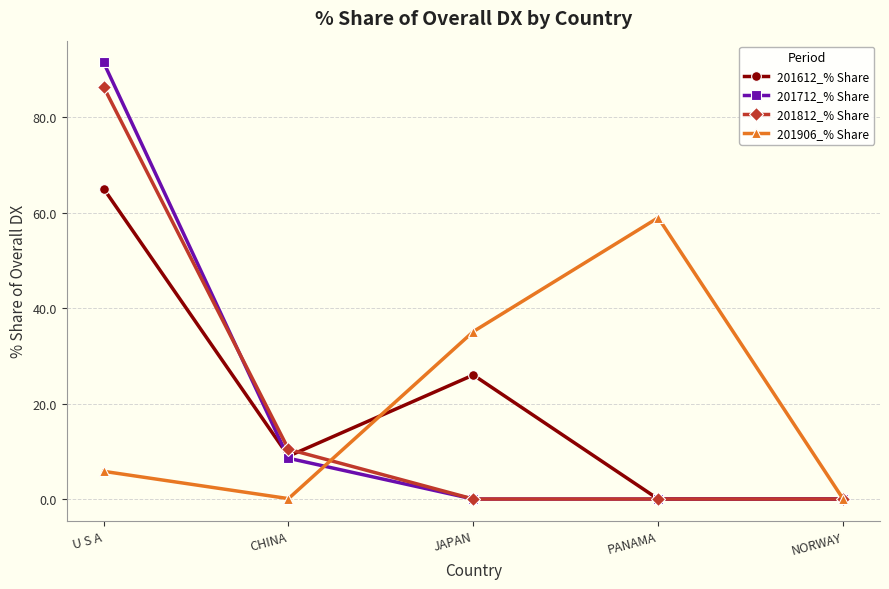

Is it true that 201812_% Share equals 38.0 at U S A?

False